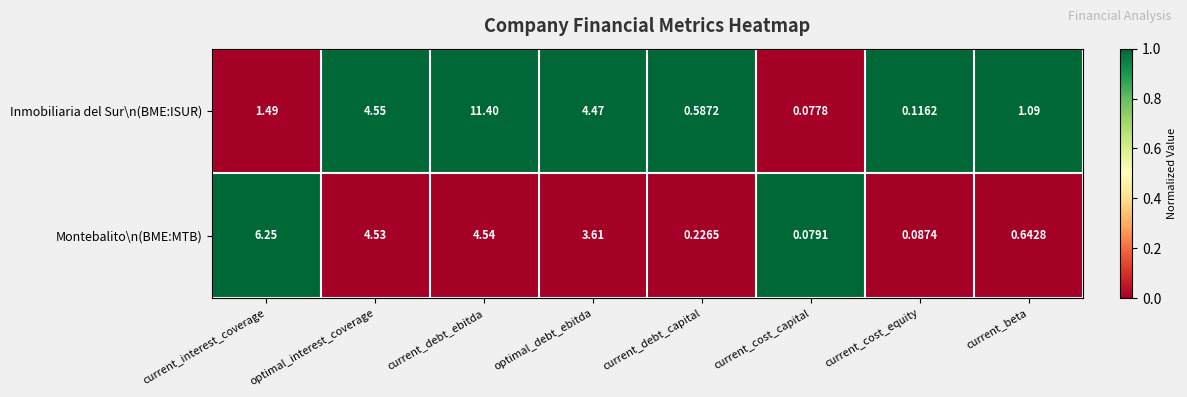

Is the value of Montebalito\n(BME:MTB) at current_debt_ebitda greater than the value of Inmobiliaria del Sur\n(BME:ISUR) at current_beta?

Yes